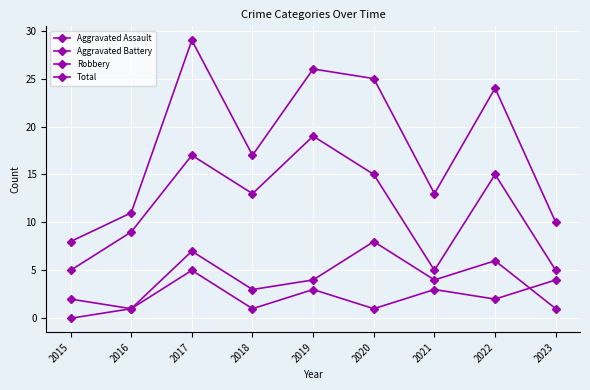

Is it true that Robbery equals 28 at 2019?

False